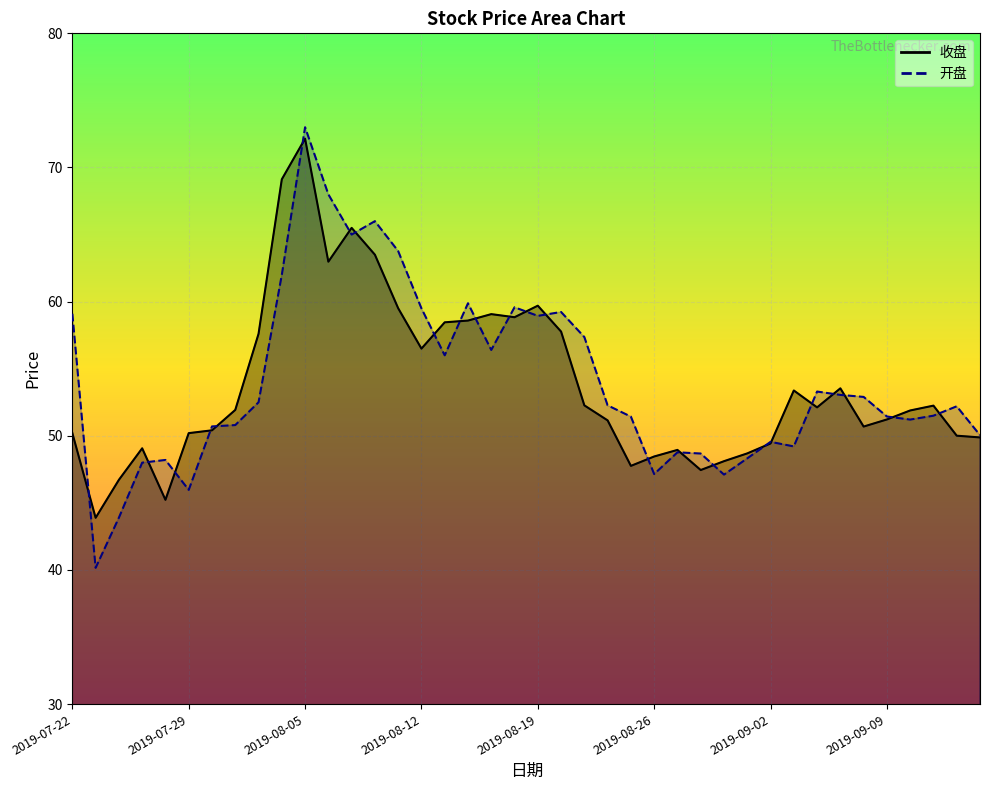

What is the greatest value displayed?

73.0